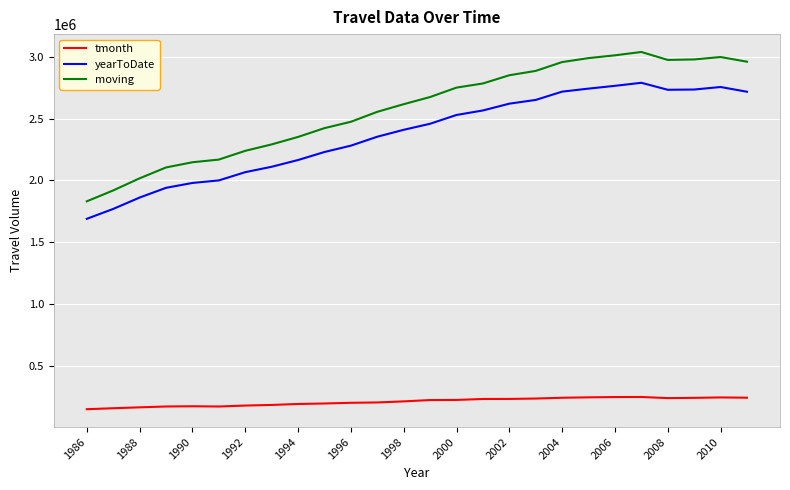

True or false: tmonth and yearToDate cross at least once.

False